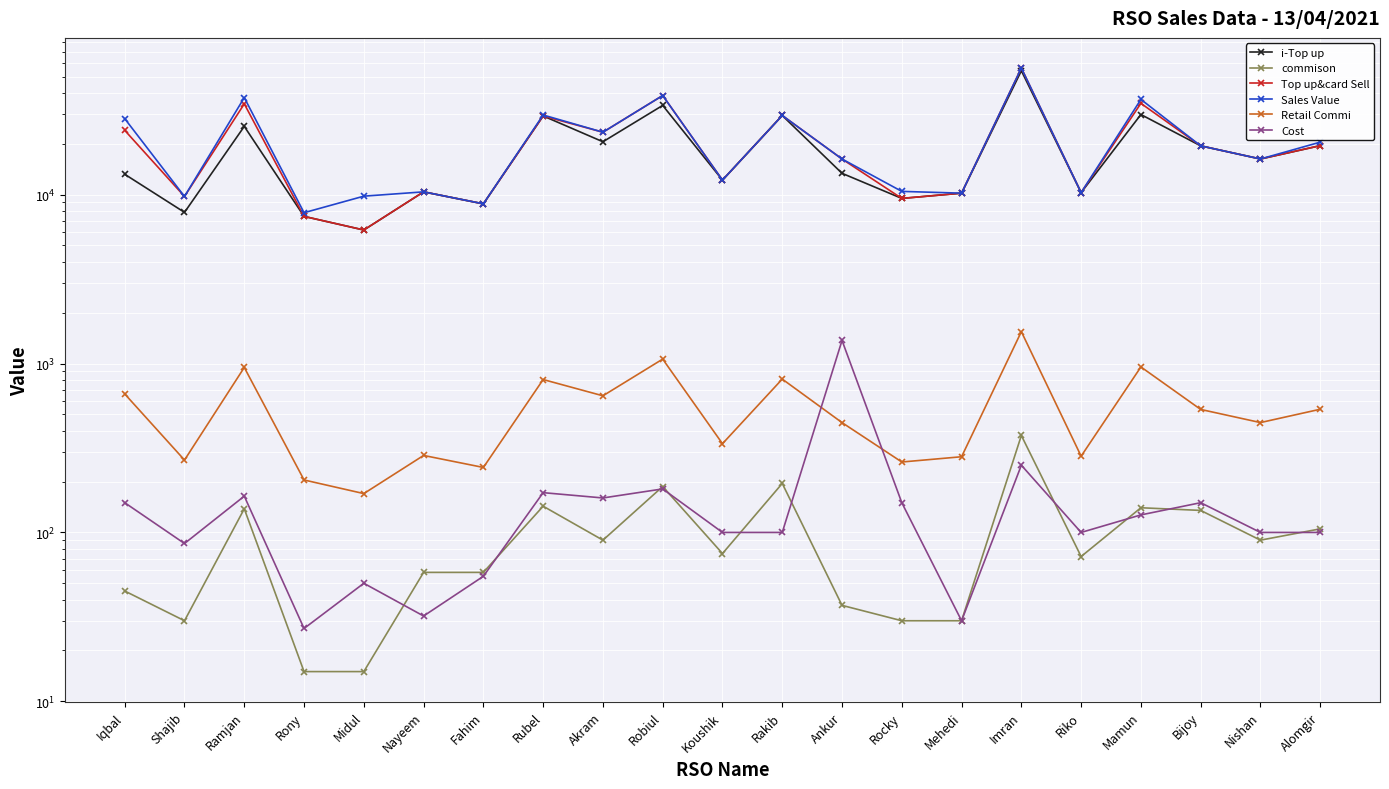

What are all the series names shown in the legend?

i-Top up, commison, Top up&card Sell, Sales Value, Retail Commi, Cost